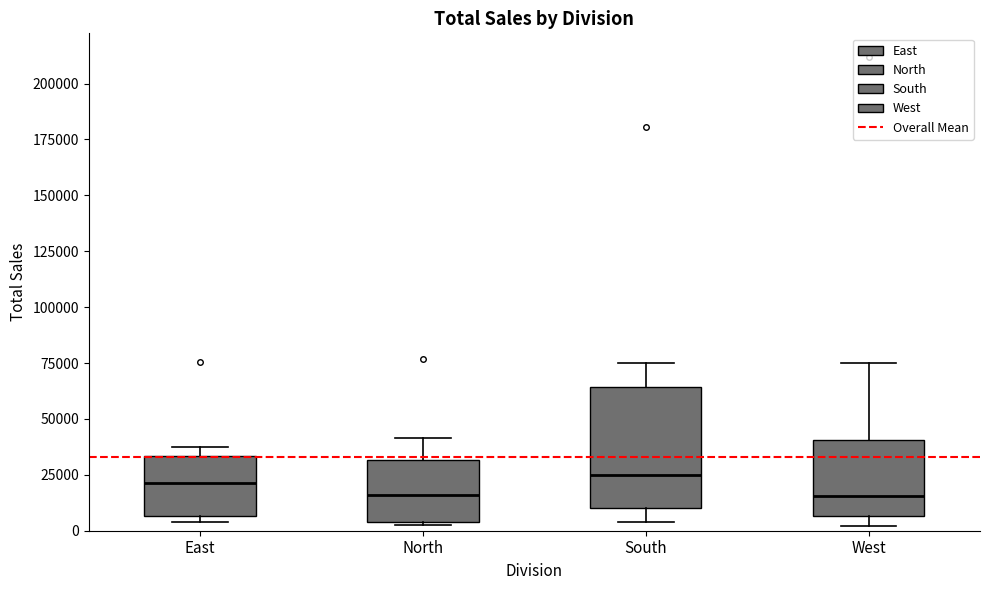

Where does the median line of the box for West sit on the y-axis? The values are not printed on the chart, so give them approximately, as read against the axis.

15000